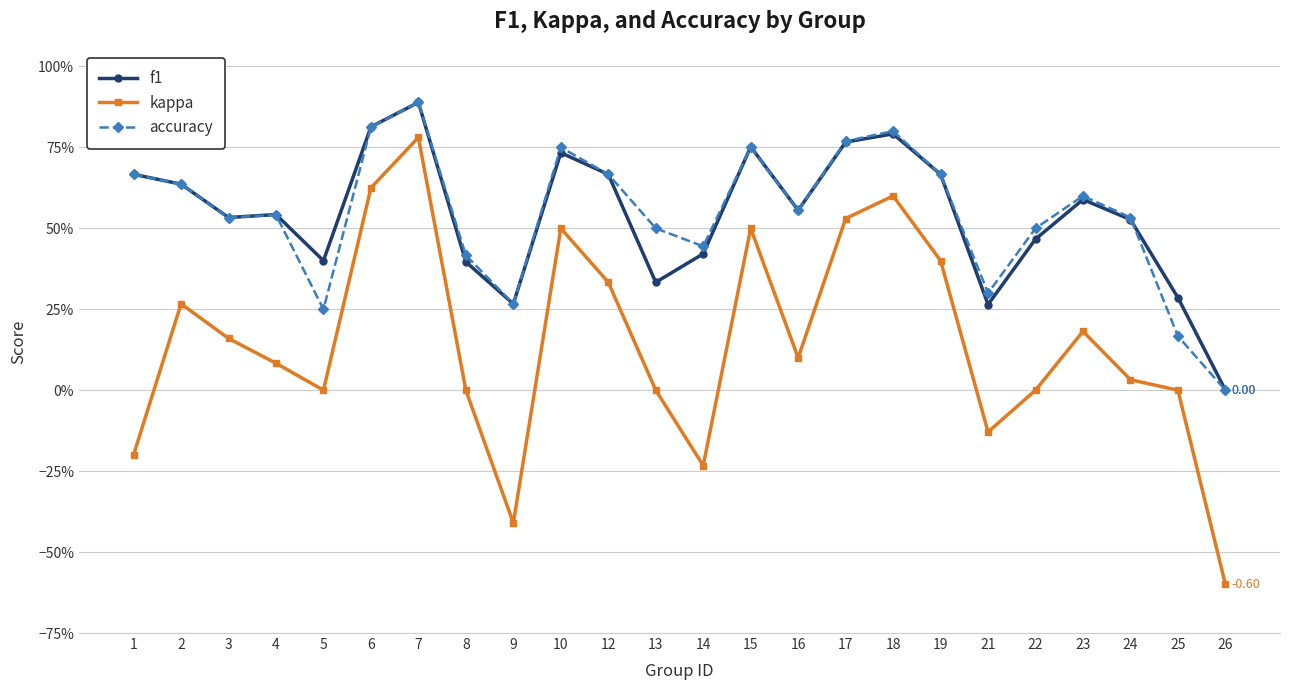

Which series has the largest range (max minus min)?

kappa